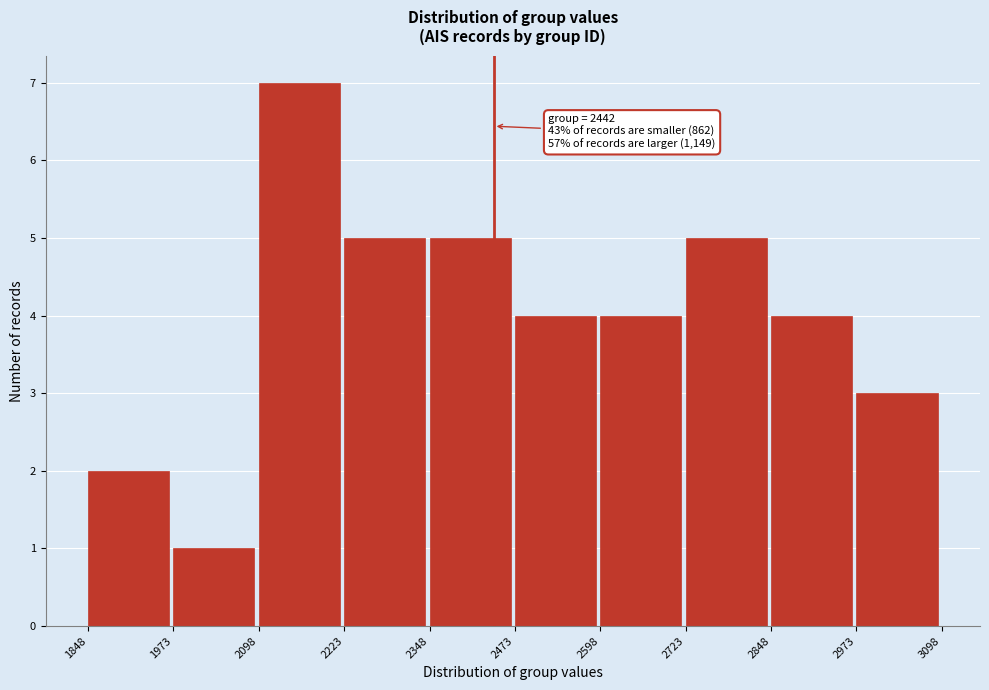

Which range on the x-axis has the tallest bar?

2098 to 2223